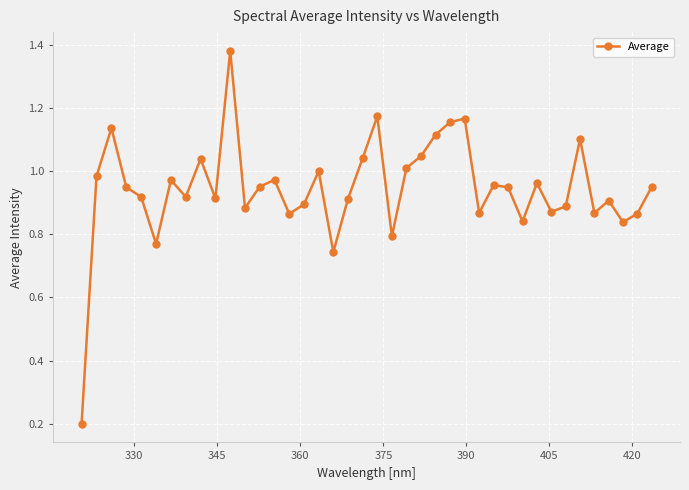

What is the difference between the maximum and second lowest values?

0.6